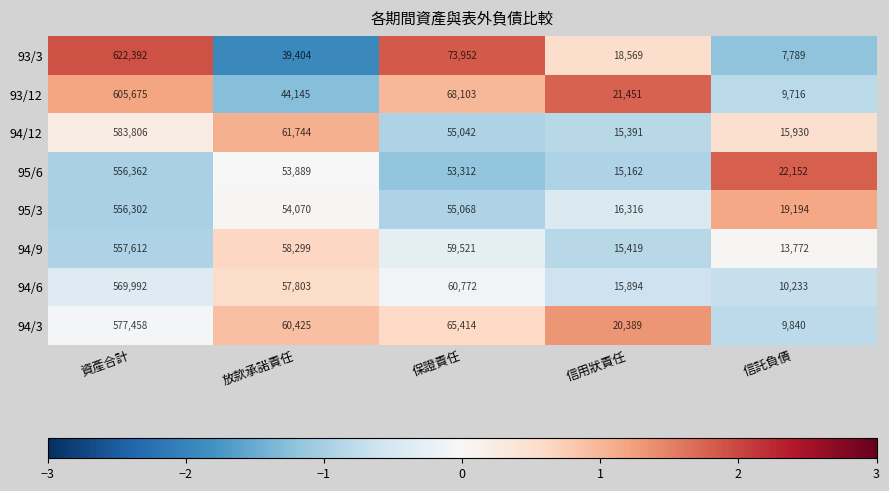

Which series has the largest range (max minus min)?

93/3